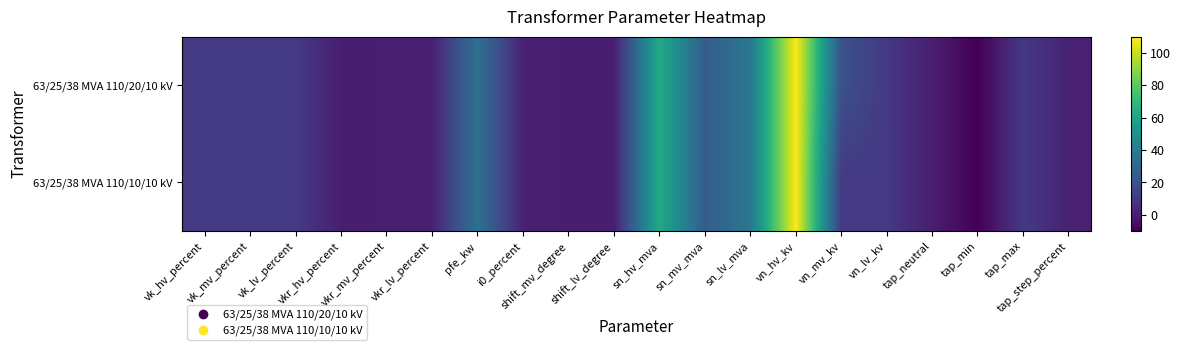

Between vkr_hv_percent and tap_max, which series saw the biggest shift?

63/25/38 MVA 110/20/10 kV